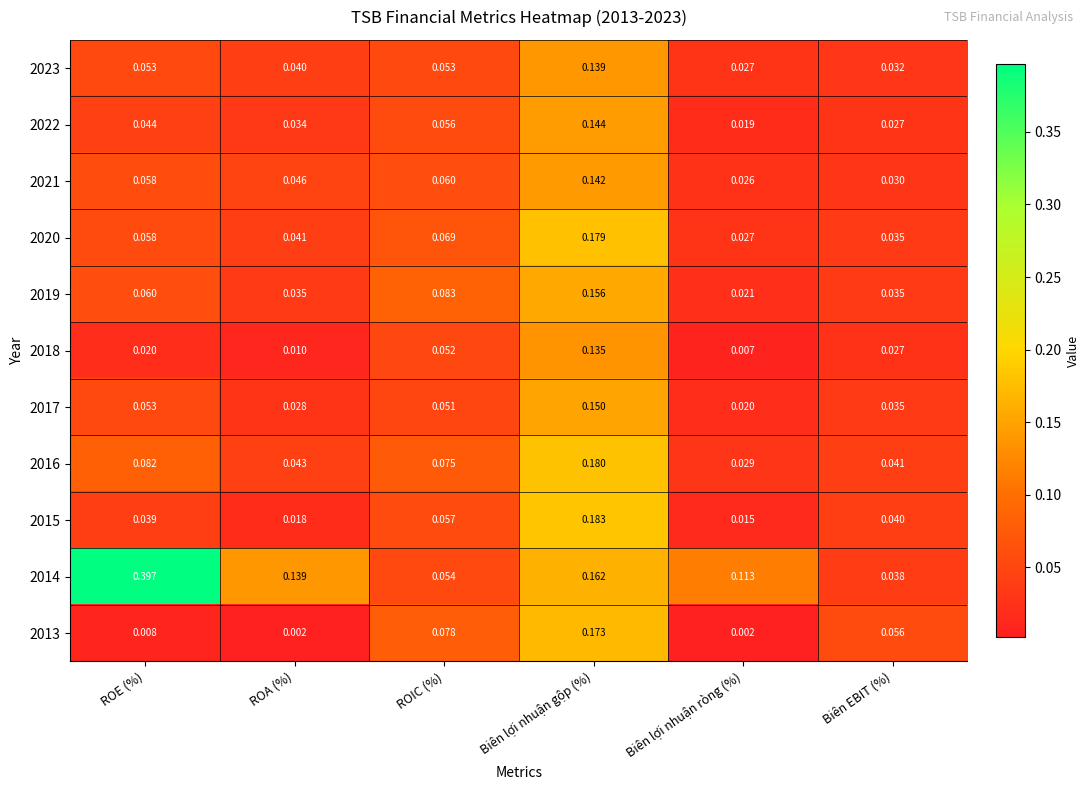

At which label is 2019 closest to 0?

Biên lợi nhuận ròng (%)